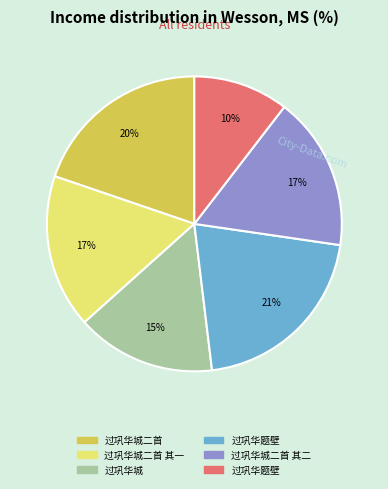

Is there any slice that represents more than half of the pie?

No